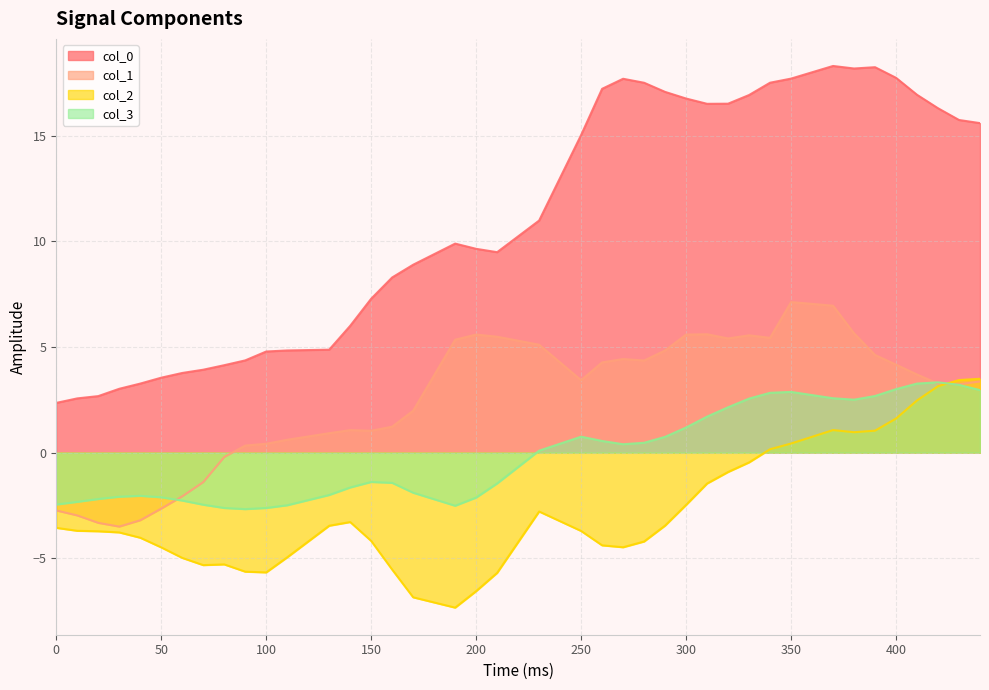

What is the difference between the second highest and second lowest values in the col_3 series?

5.9